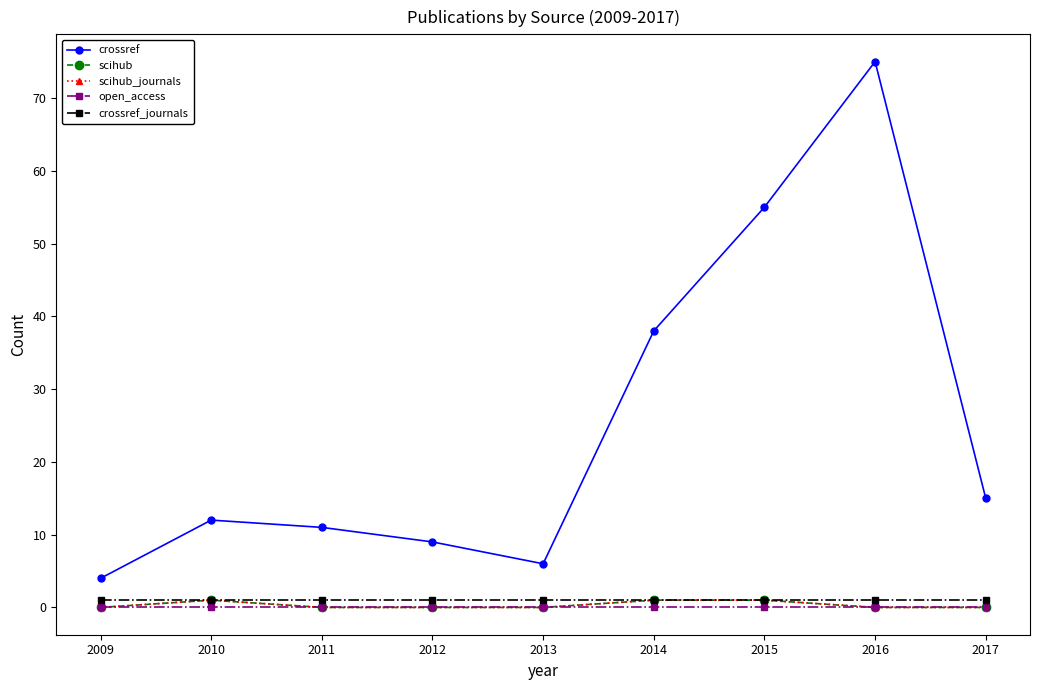

What is the difference between the second highest and second lowest values in the scihub series?

1